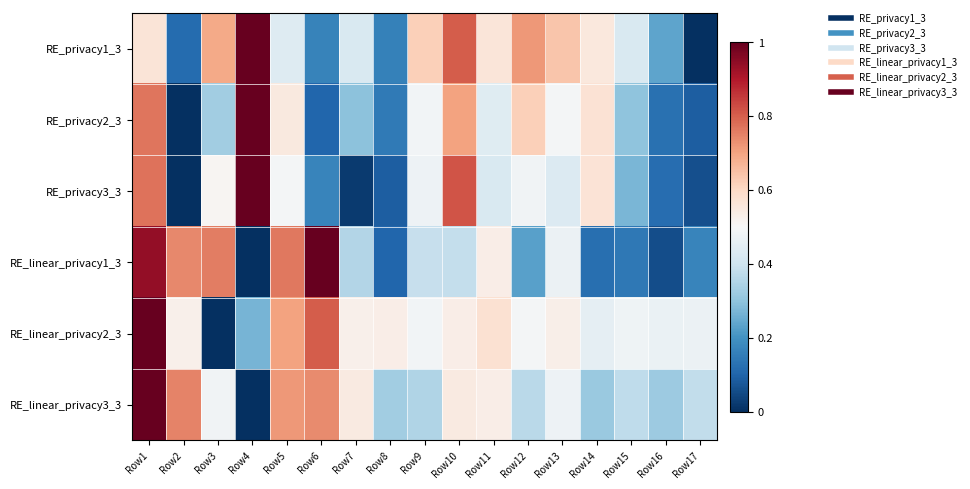

Which has a higher value, Row5 or Row14?

Row14